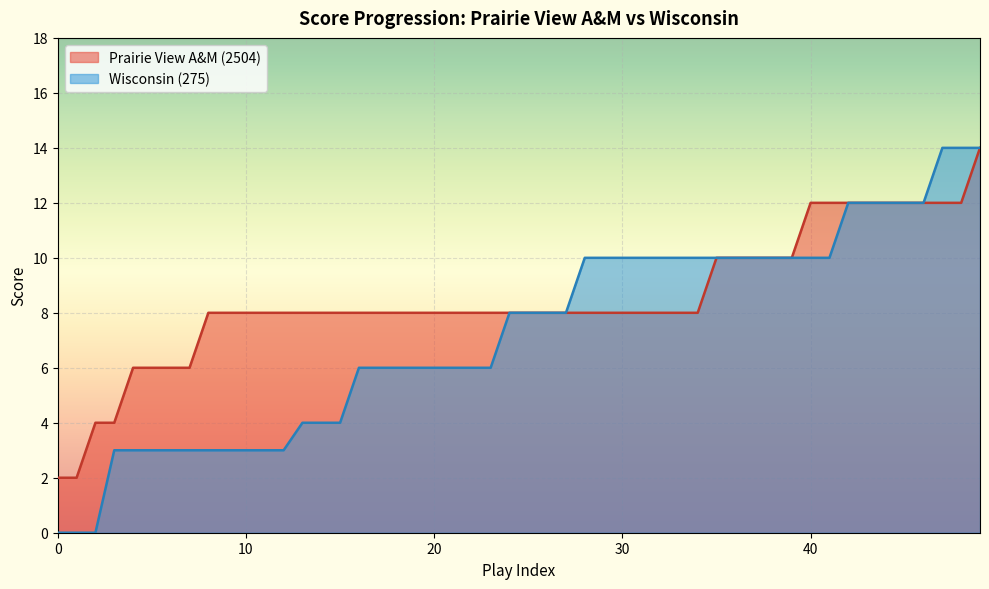

Does the chart display data point markers on the line(s)?

No